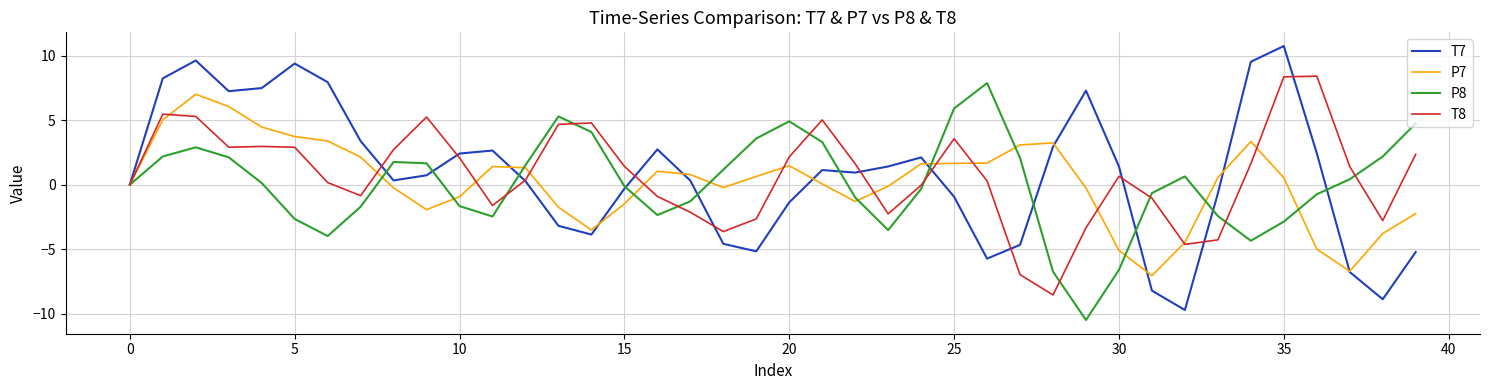

Which series has the largest range (max minus min)?

T7